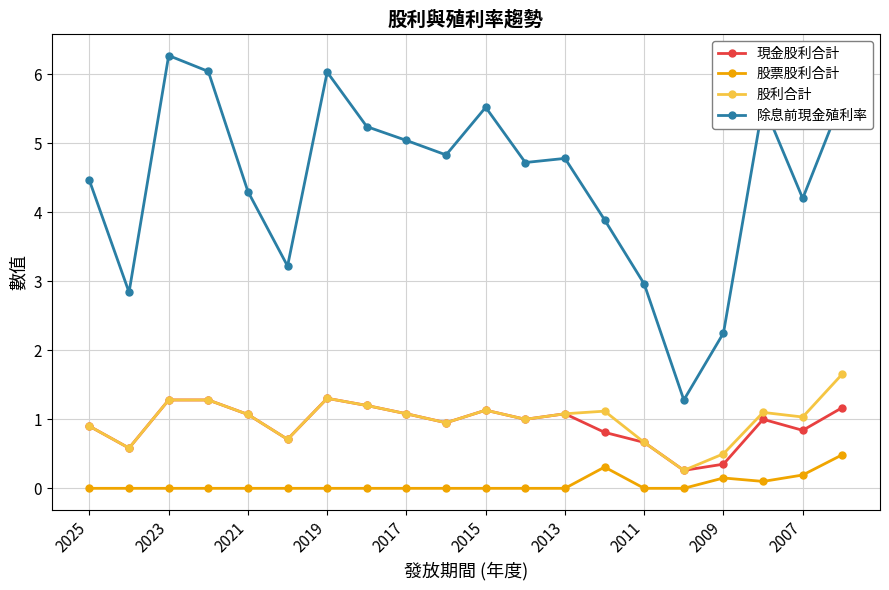

Which series has the largest total across all categories?

除息前現金殖利率